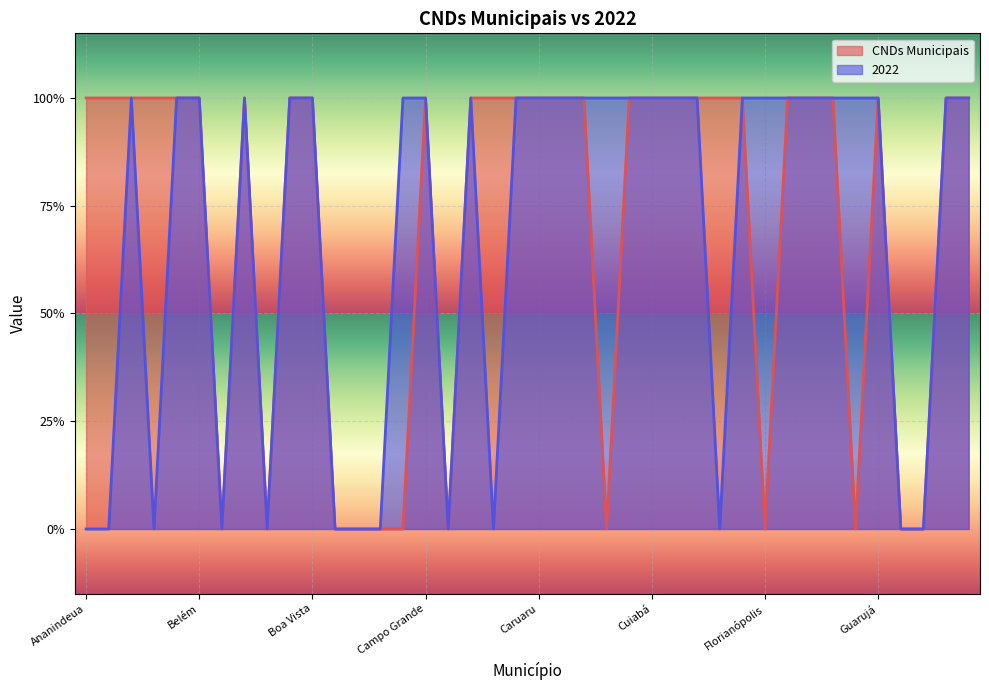

Rank the series by their average value, from lowest to highest.

2022, CNDs Municipais